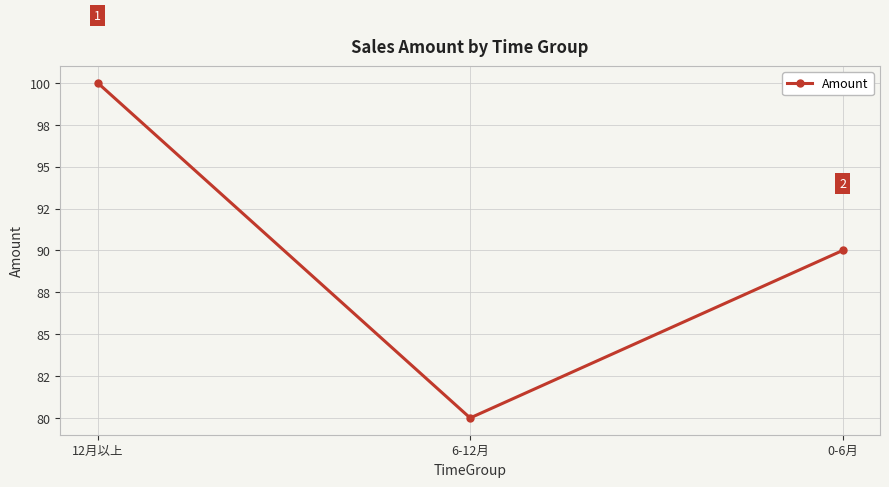

Reading right to left, what are all the values shown in this chart?

0-6月=90.0	6-12月=80.0	12月以上=100.0